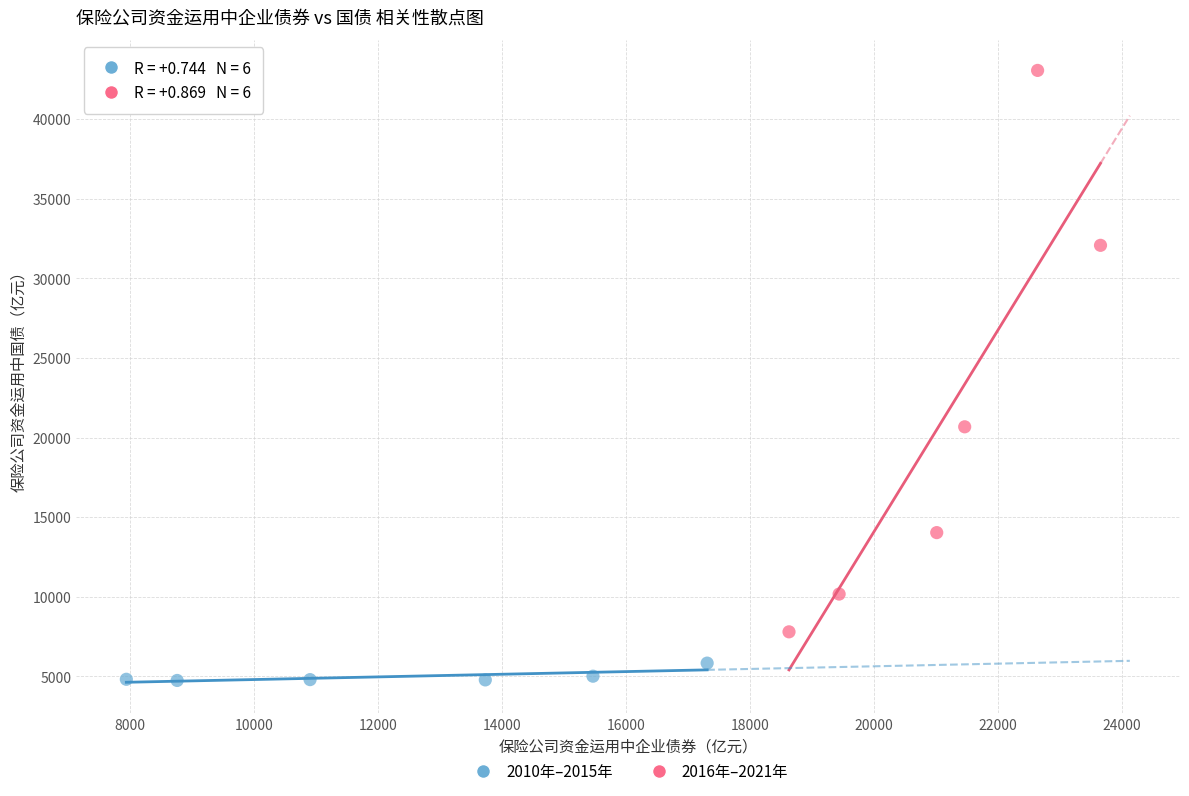

What are all the series names shown in the legend?

2010年–2015年, 2016年–2021年